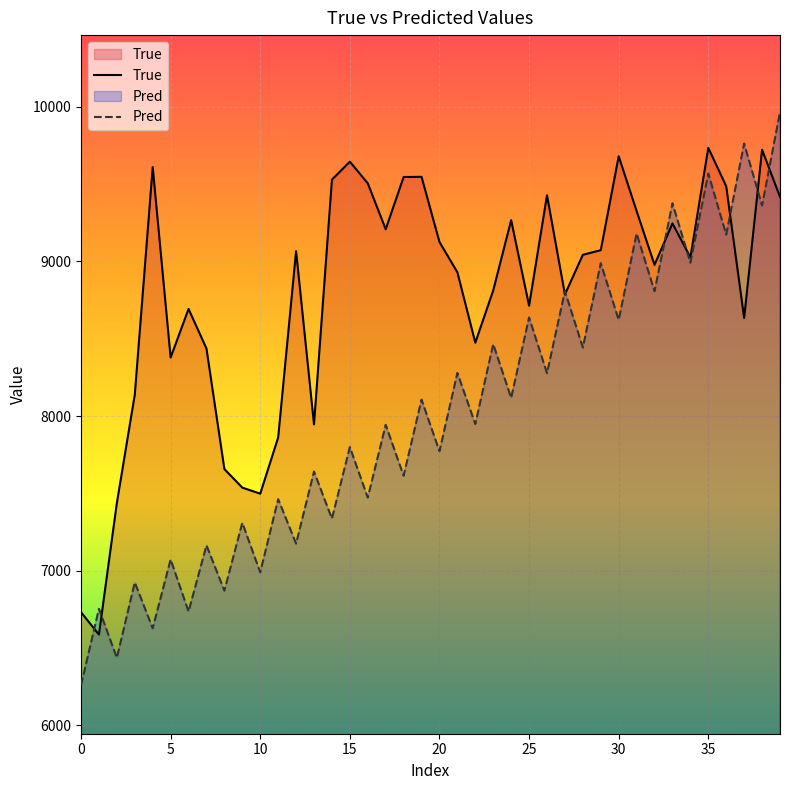

What is the total value across all series at 20?

16897.7